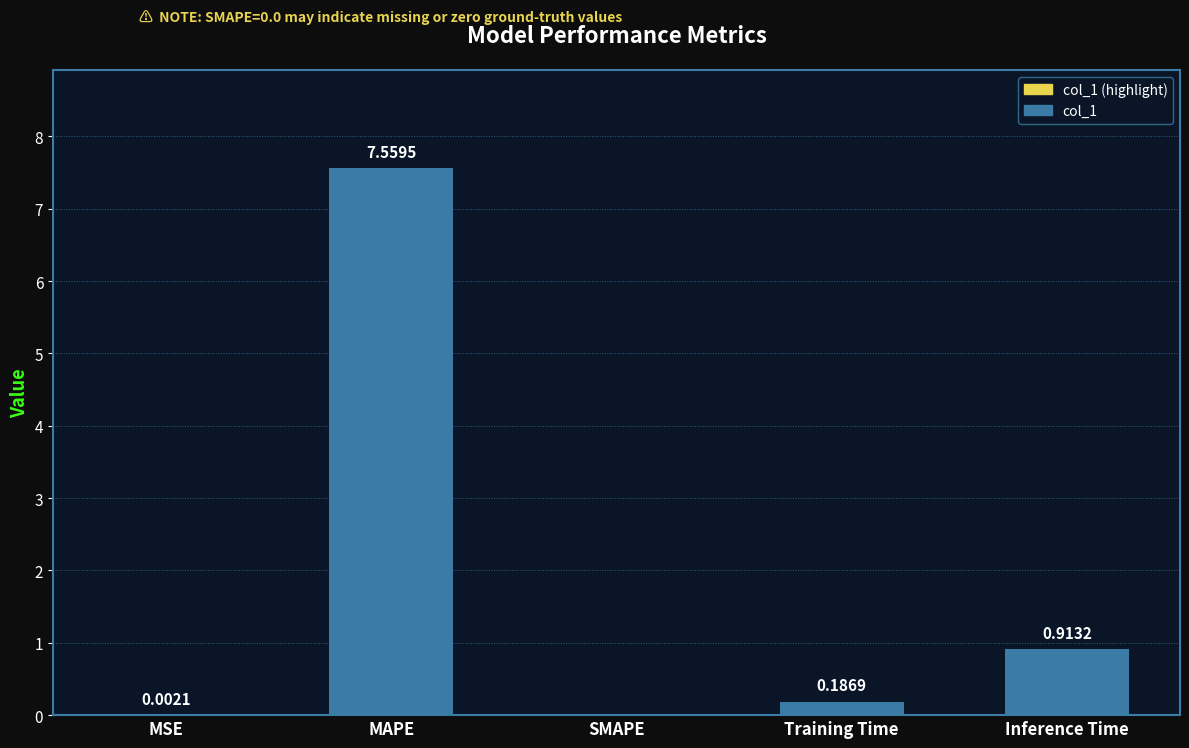

What is the sum of the values at Training Time and MAPE?

7.7